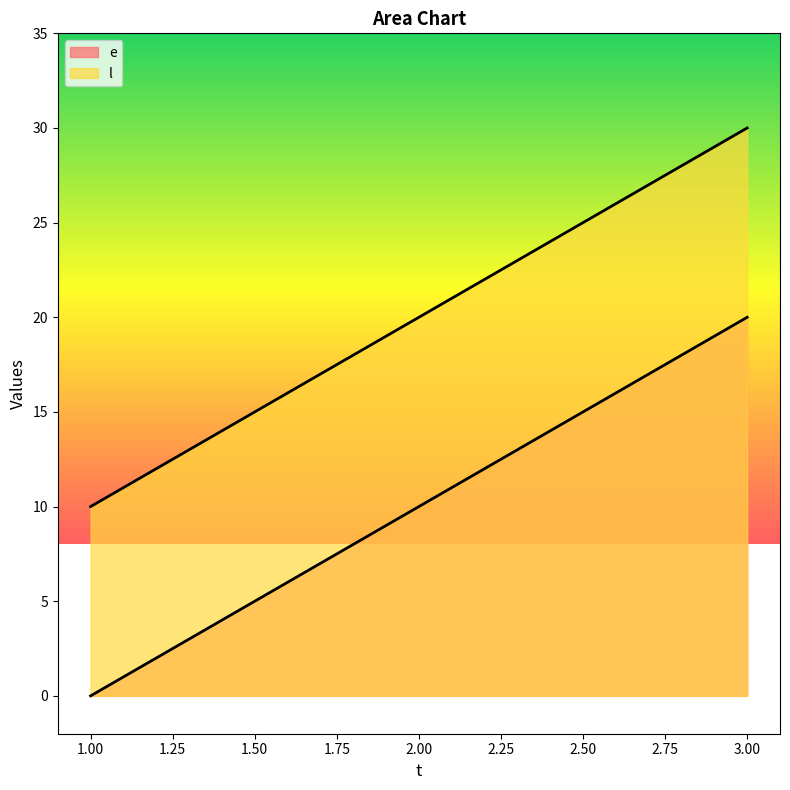

At which label does e first exceed 10?

3